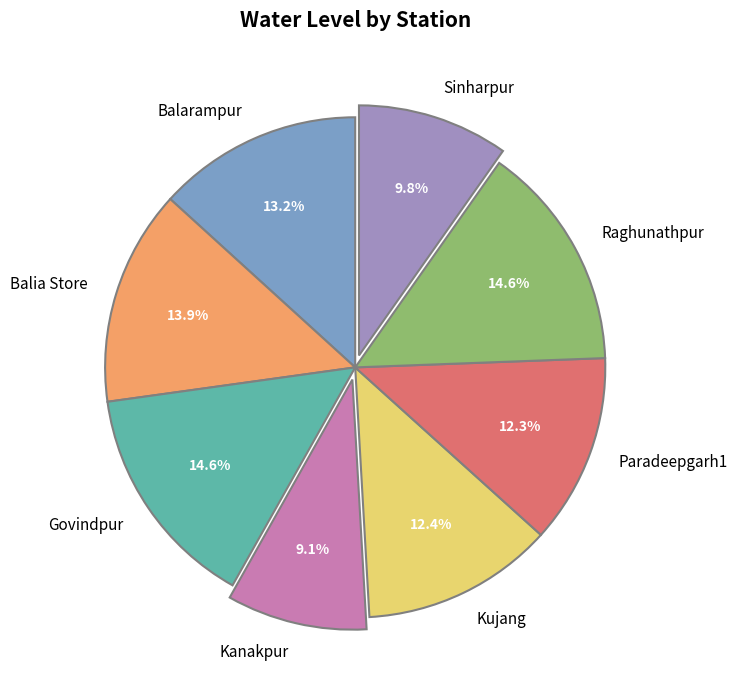

Which has a higher value, Kanakpur or Balarampur?

Balarampur